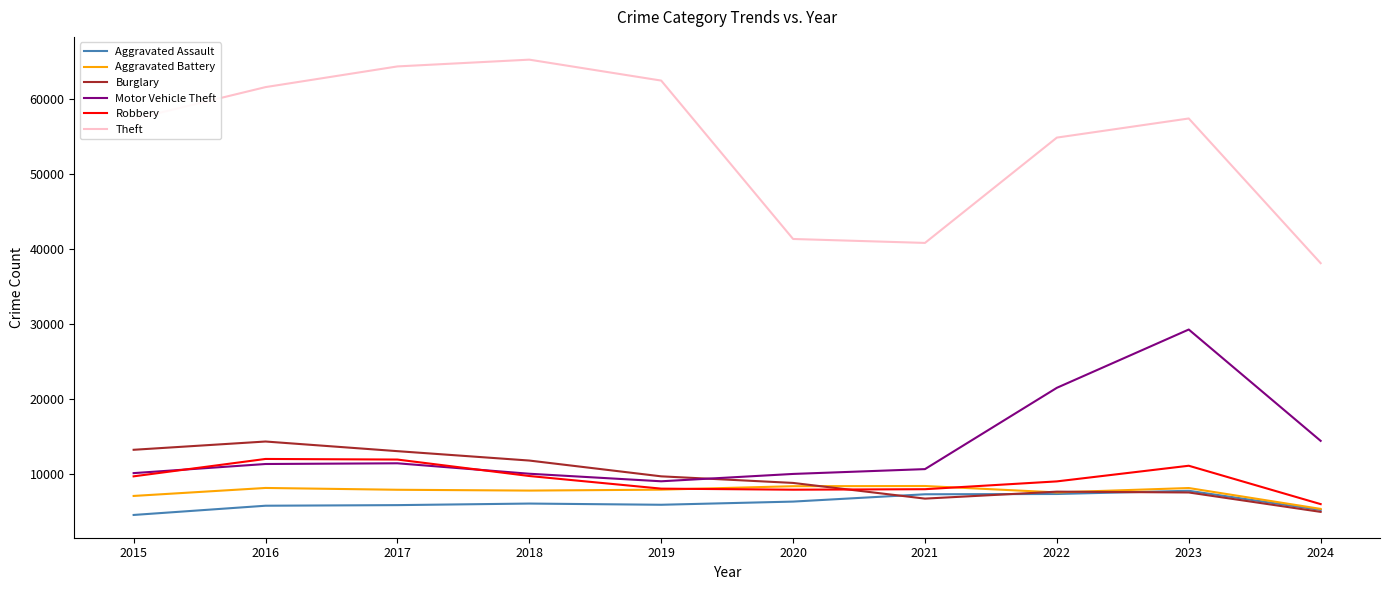

What is the total value across all series at 2023?

121003